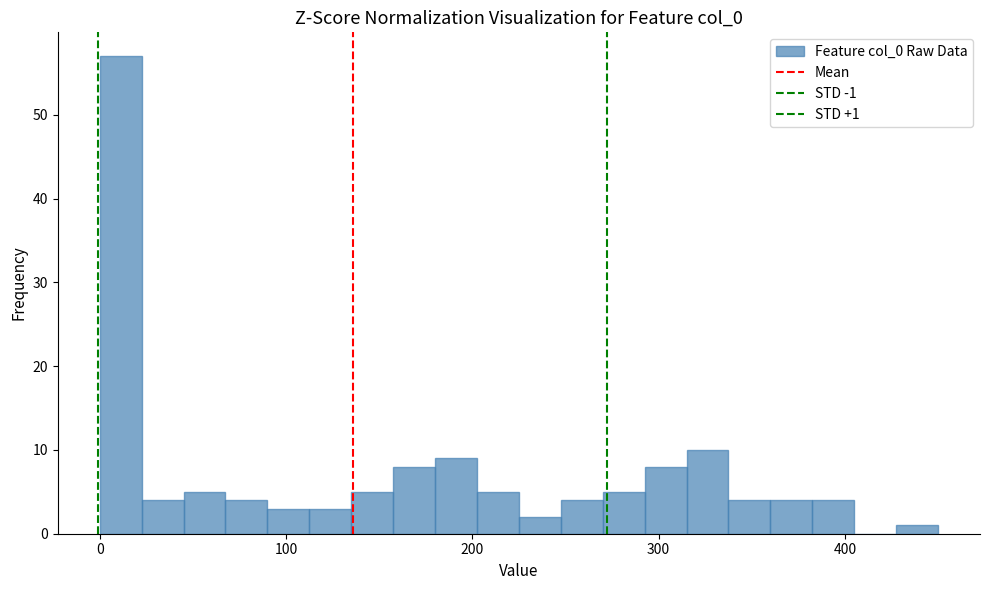

Around what value on the x-axis is the tallest bar? Give the approximate position of its centre, as read against the axis.

10